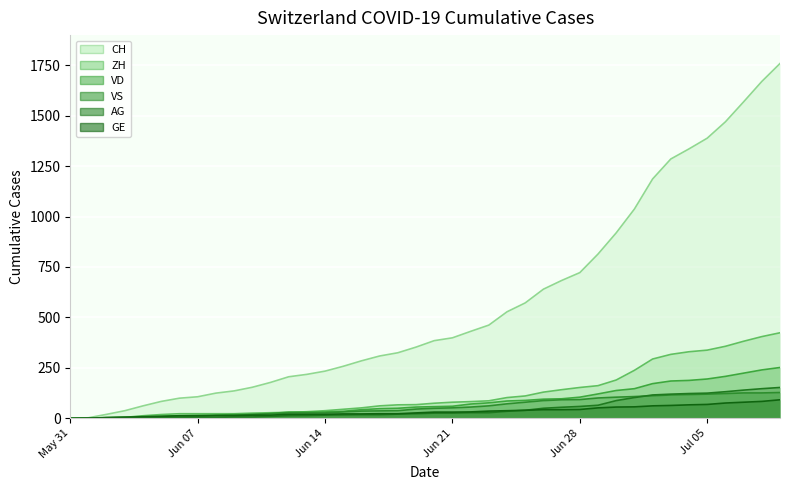

True or false: GE and AG cross at least once.

False